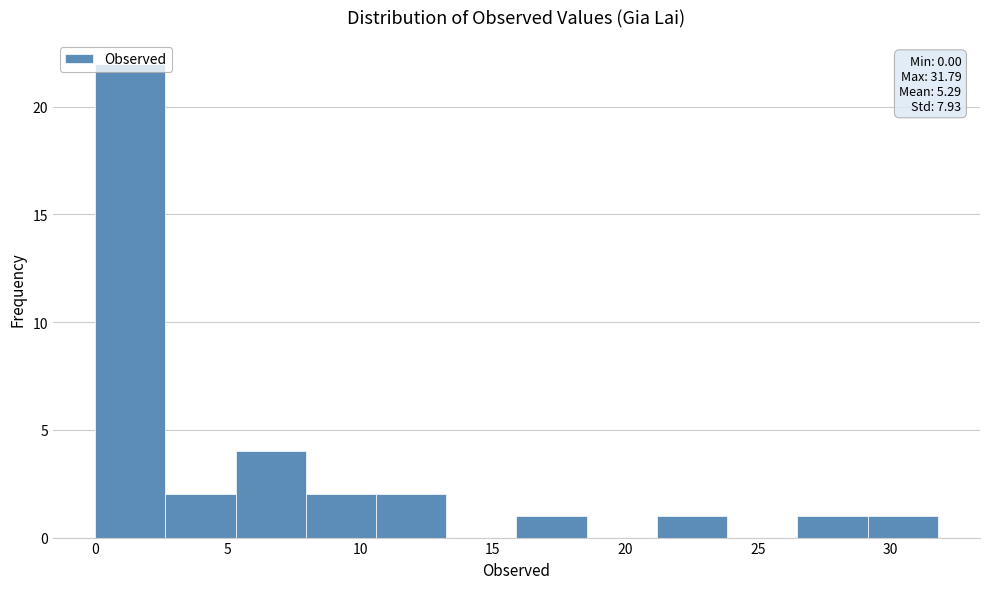

Over which range of the x-axis is the bar tallest?

0.0 to 2.5